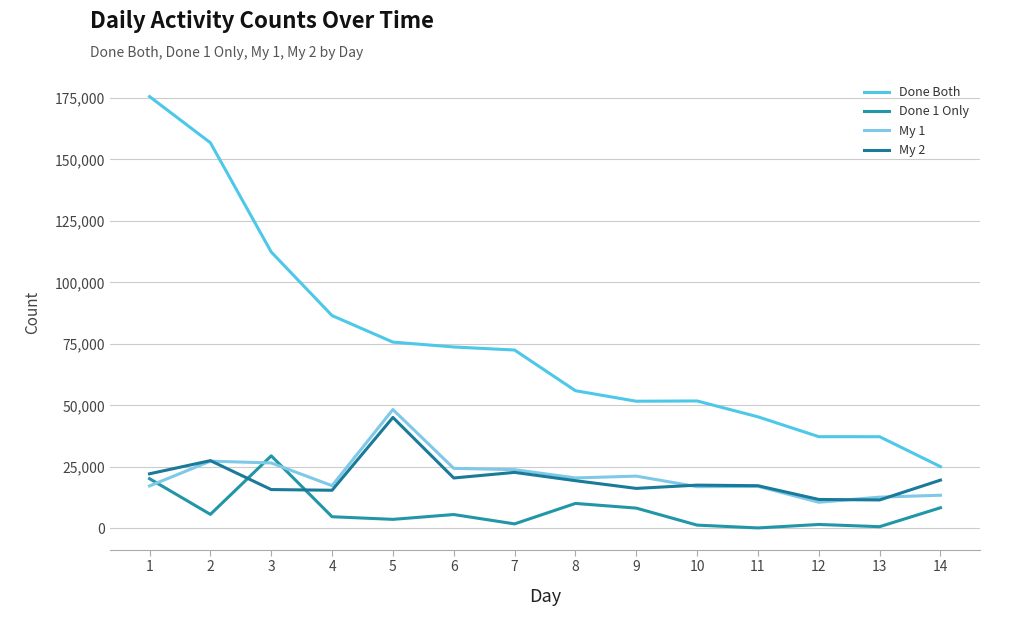

Reading right to left, transcribe all the data shown in this chart.

Done Both: 14=25145	13=37299	12=37314	11=45390	10=51833	9=51726	8=56003	7=72537	6=73781	5=75762	4=86543	3=112392	2=156812	1=175584
Done 1 Only: 14=8415	13=725	12=1623	11=215	10=1361	9=8279	8=10175	7=1859	6=5662	5=3700	4=4769	3=29524	2=5728	1=20241
My 1: 14=13506	13=12736	12=10658	11=17127	10=16986	9=21281	8=20541	7=23902	6=24434	5=48347	4=17395	3=26630	2=27363	1=17288
My 2: 14=19654	13=11592	12=11795	11=17381	10=17614	9=16288	8=19427	7=22799	6=20525	5=45135	4=15534	3=15817	2=27575	1=22222